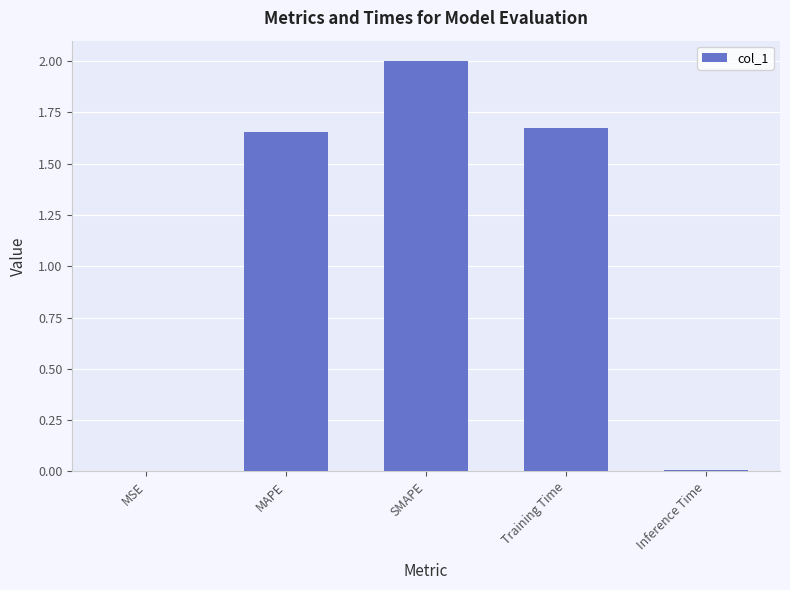

At which label does the data first exceed 1?

MAPE